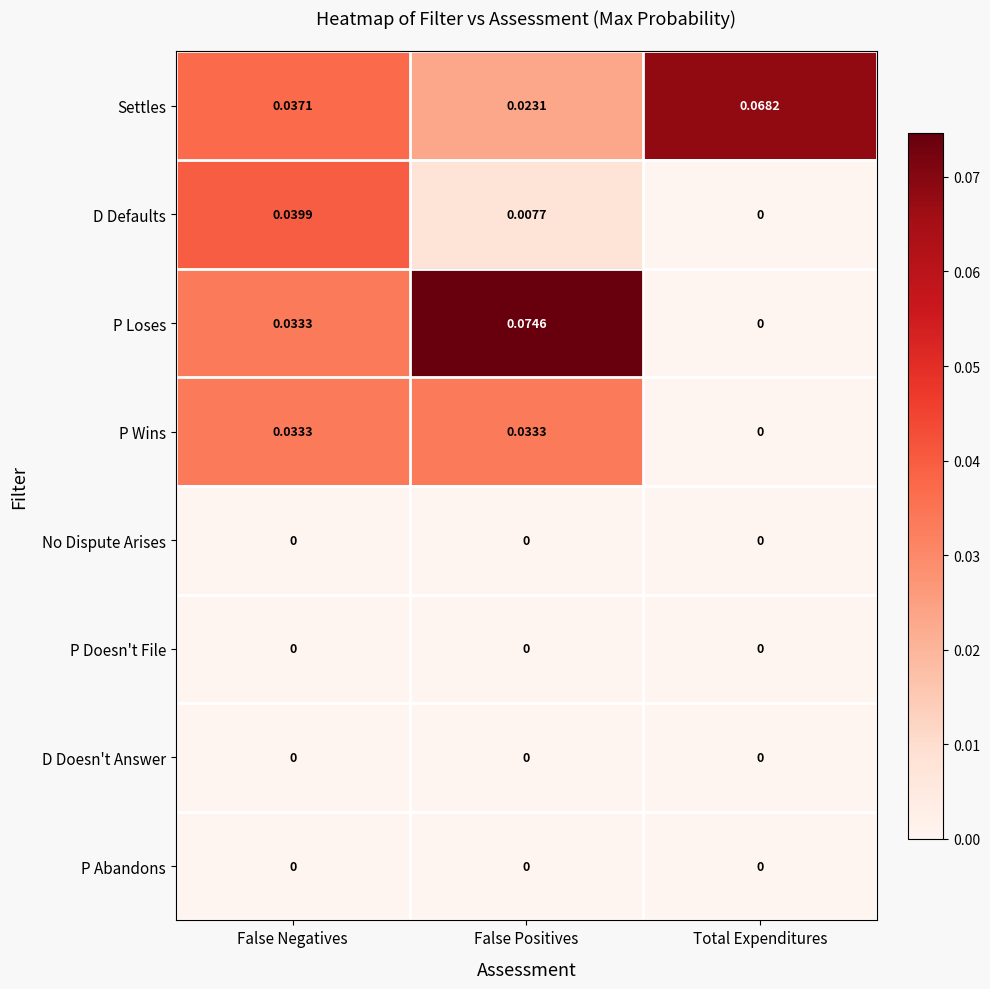

At which label does Settles reach its minimum?

False Positives